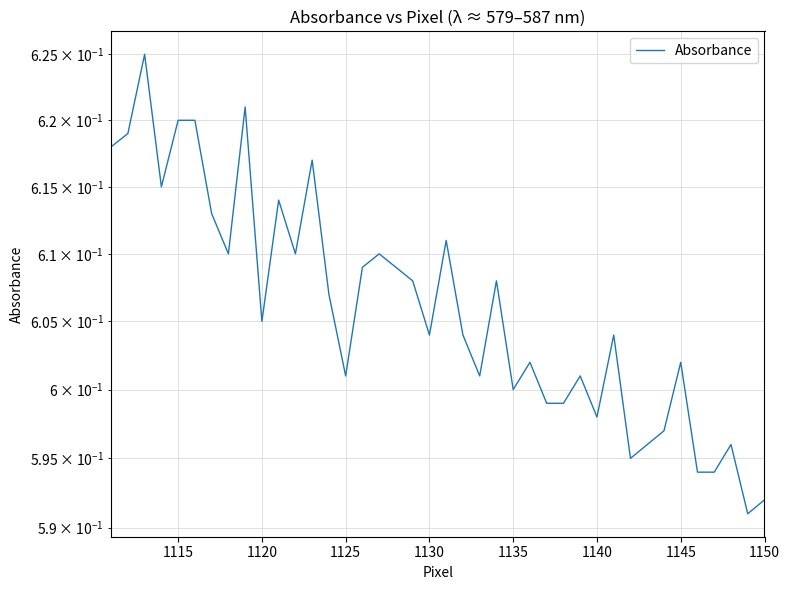

Reading left to right, transcribe all the data shown in this chart.

0.6	0.6	0.6	0.6	0.6	0.6	0.6	0.6	0.6	0.6	0.6	0.6	0.6	0.6	0.6	0.6	0.6	0.6	0.6	0.6	0.6	0.6	0.6	0.6	0.6	0.6	0.6	0.6	0.6	0.6	0.6	0.6	0.6	0.6	0.6	0.6	0.6	0.6	0.6	0.6